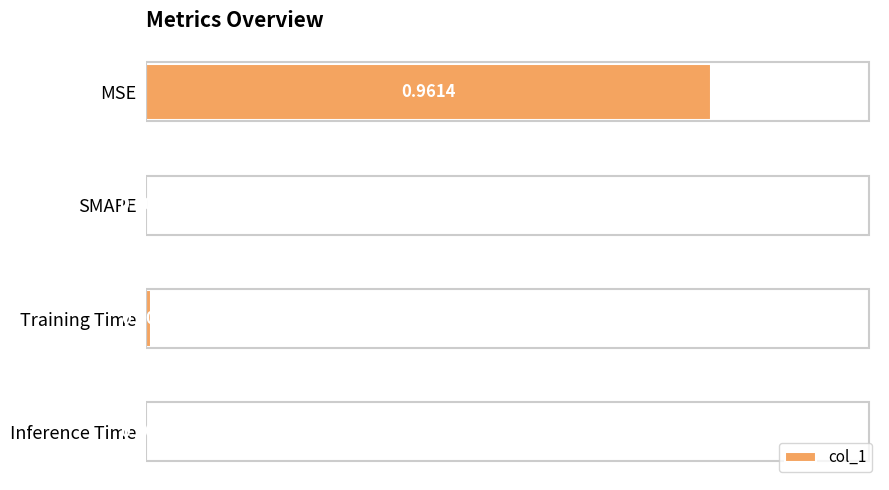

Which has a higher value, Inference Time or MSE?

MSE